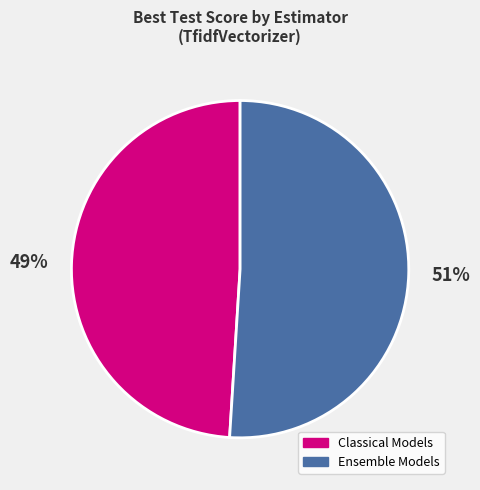

Does any single category account for the majority?

Yes